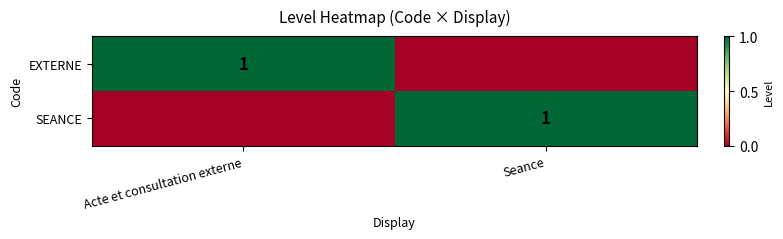

Is it true that SEANCE equals 1 at Seance?

True